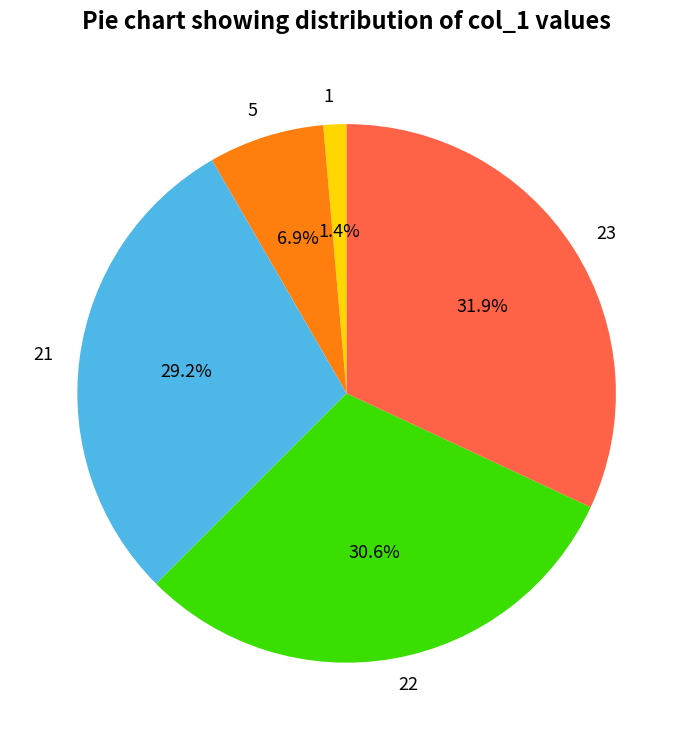

Combined, do 1 and 21 account for over 50%?

No